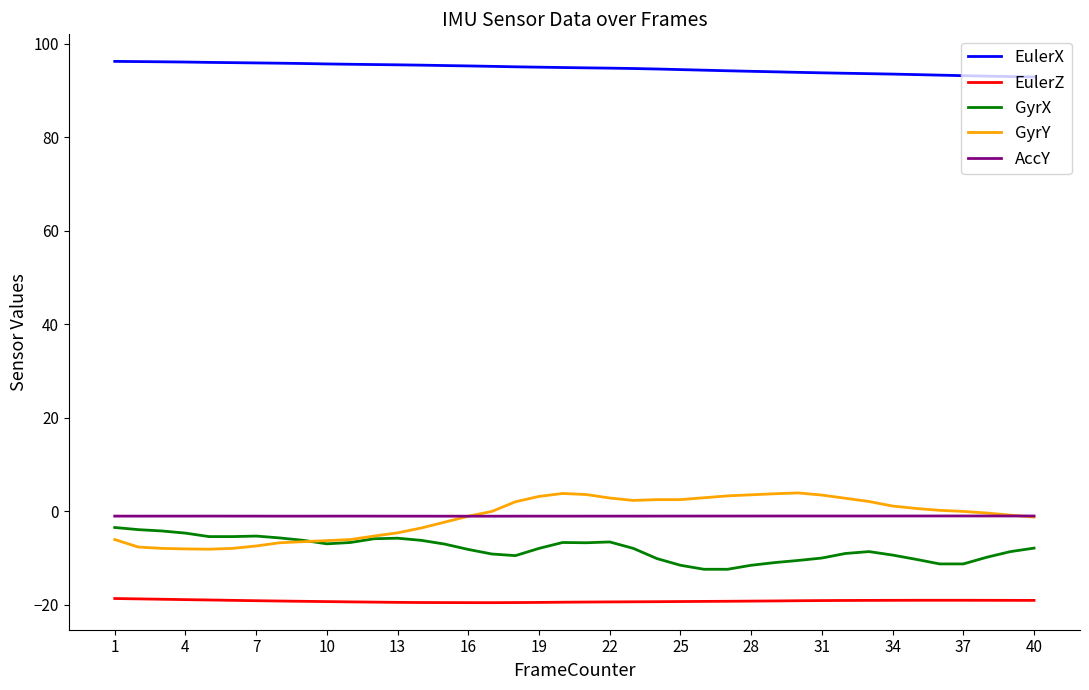

True or false: EulerZ and GyrX intersect in this chart.

False